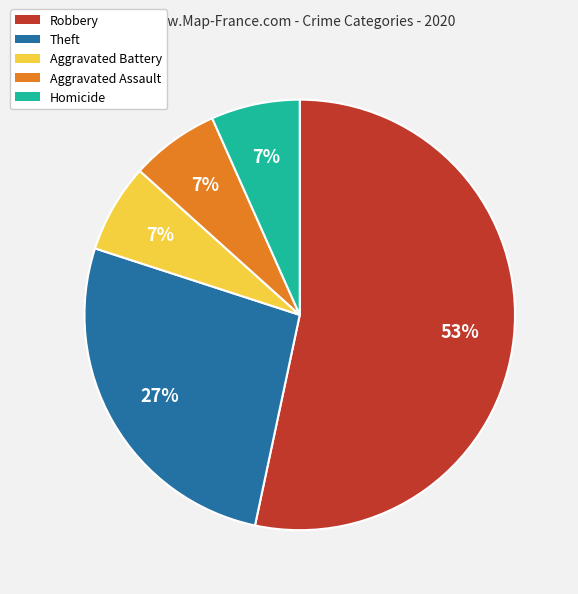

Does Aggravated Assault account for over 50% of the chart?

No